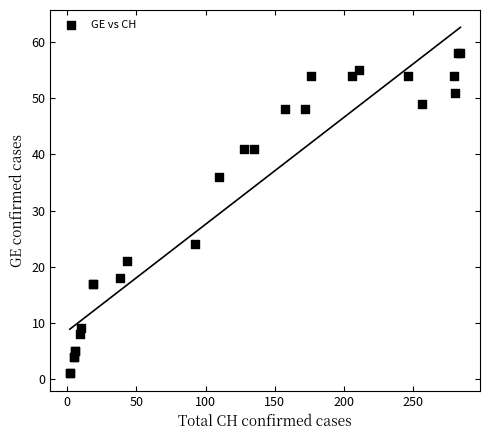

What Y value in the scatter plot is closest to 29?

24